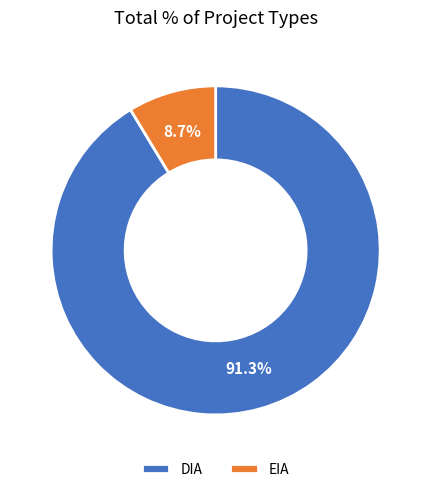

To the nearest percent, what portion does EIA represent?

9%